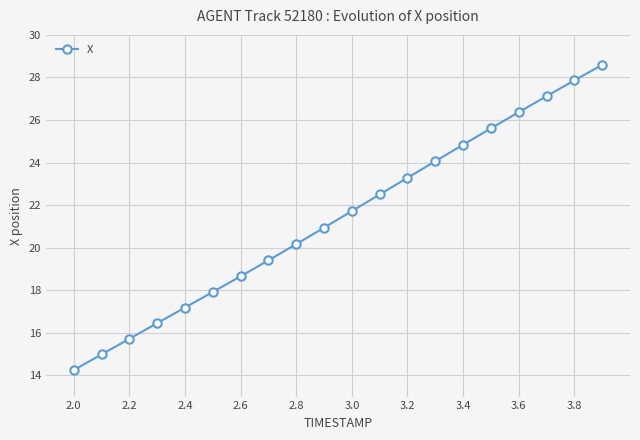

What is the value of the 5th point from the left?

17.2